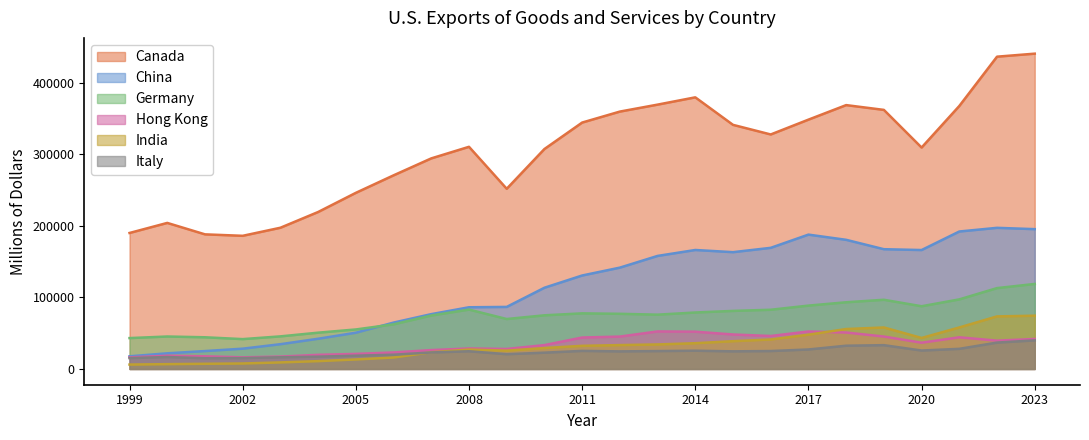

What is the sum of all Italy values?

599195